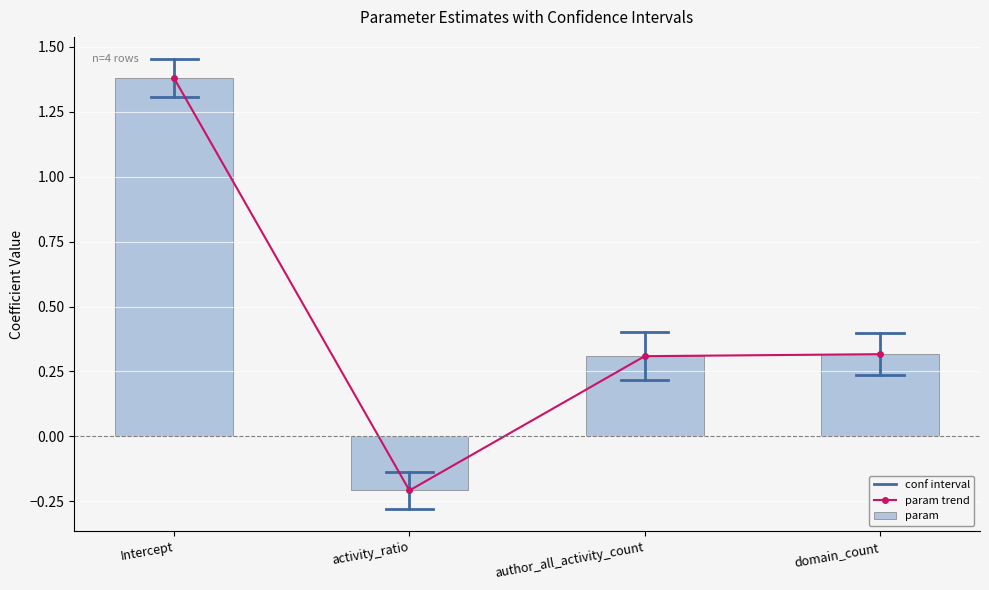

At how many categories does at least one series exceed 0?

3